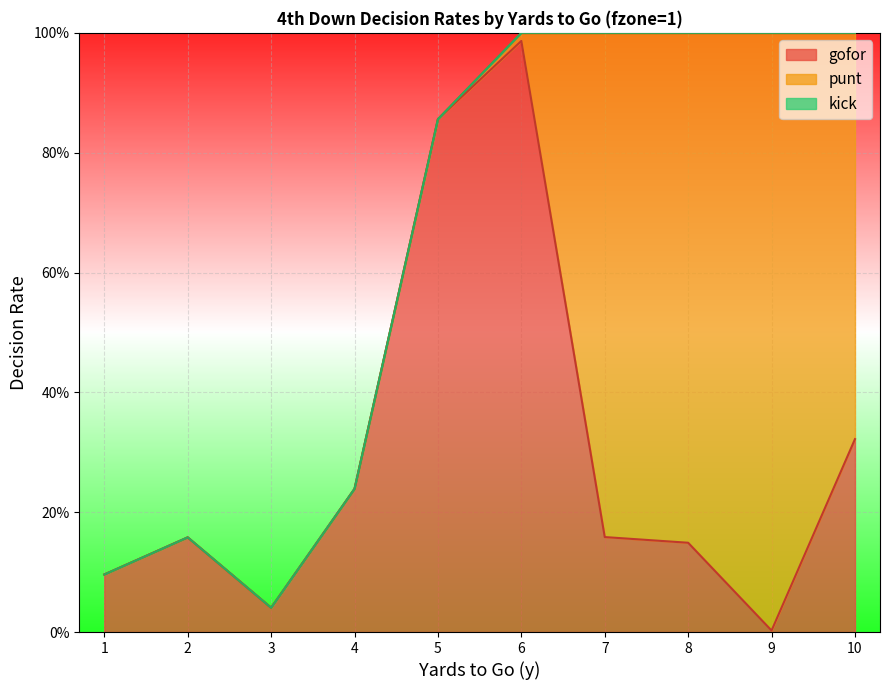

What is the total value across all series at 6?

1.0